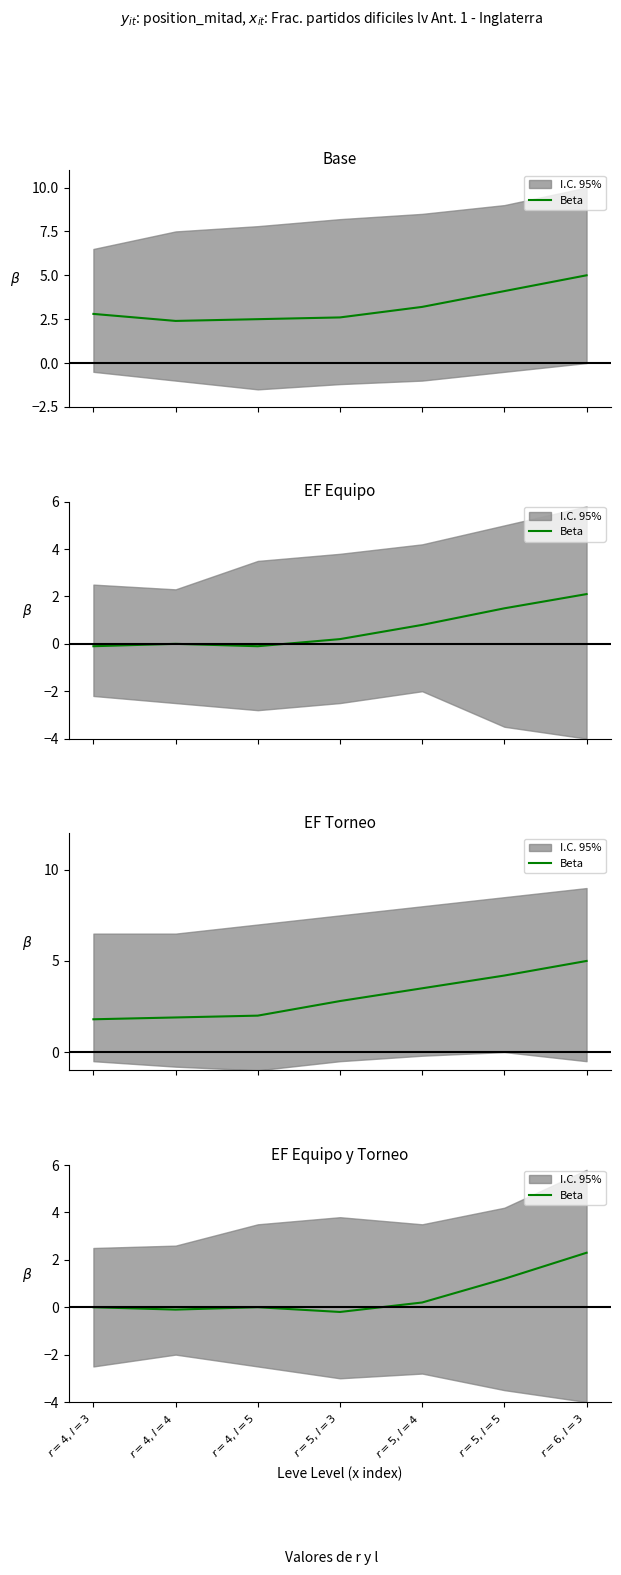

List the labels in order of value, smallest first.

$r=5, l=3$, $r=4, l=4$, $r=4, l=3$, $r=4, l=5$, $r=5, l=4$, $r=5, l=5$, $r=6, l=3$